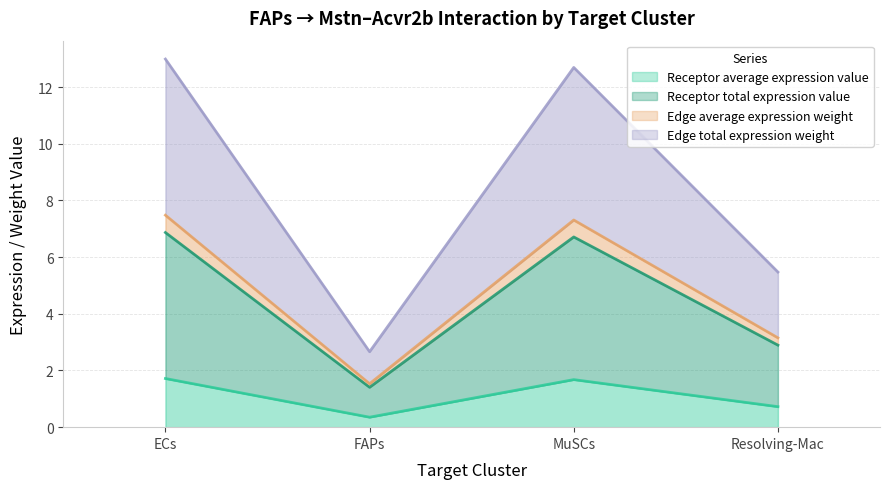

The value of Receptor total expression value at MuSCs is 1.7. True or false?

True